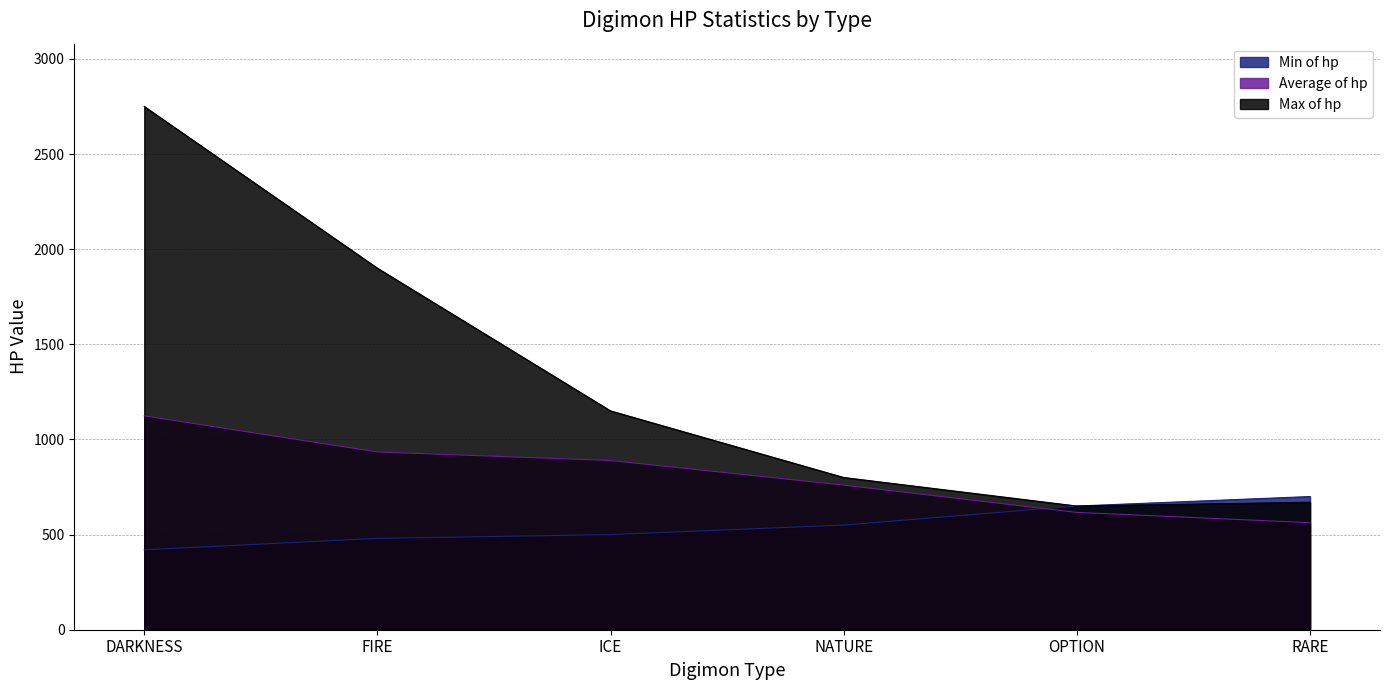

Between ICE and OPTION, which series saw the biggest shift?

Max of hp